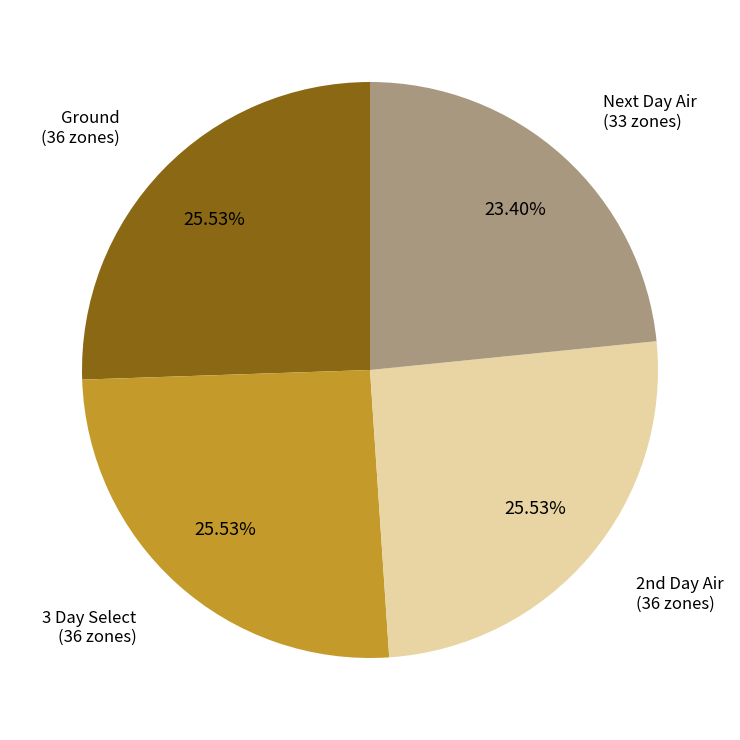

Does any single category account for the majority?

No